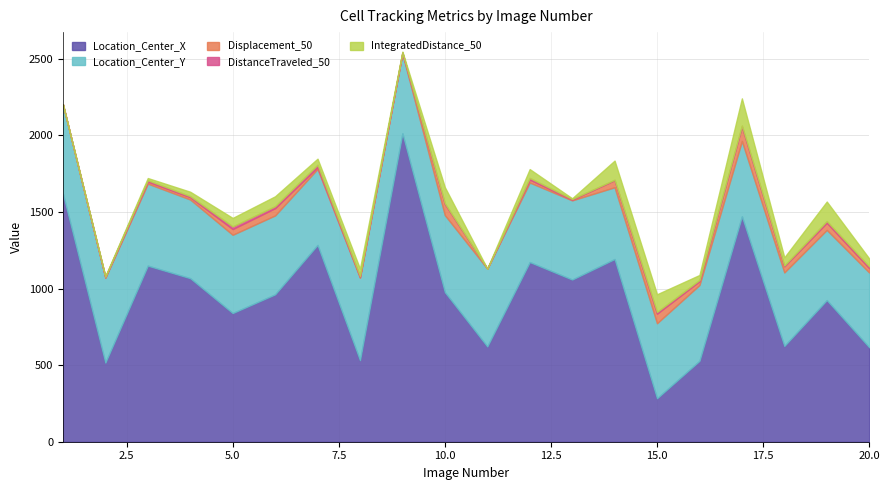

True or false: TrackObjects_Displacement_50 and TrackObjects_IntegratedDistance_50 intersect in this chart.

False